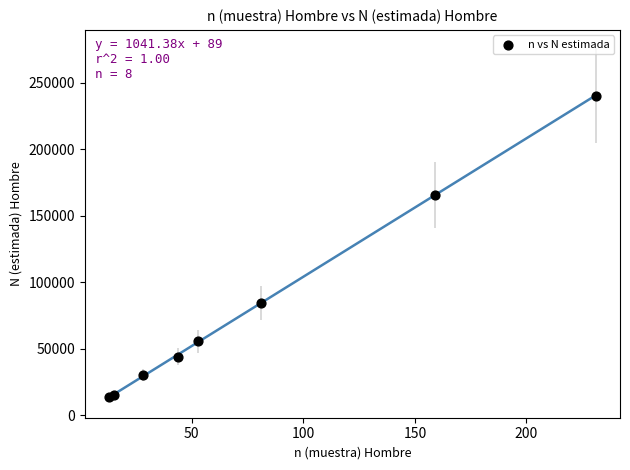

What Y value in the scatter plot is closest to 127042?

165830